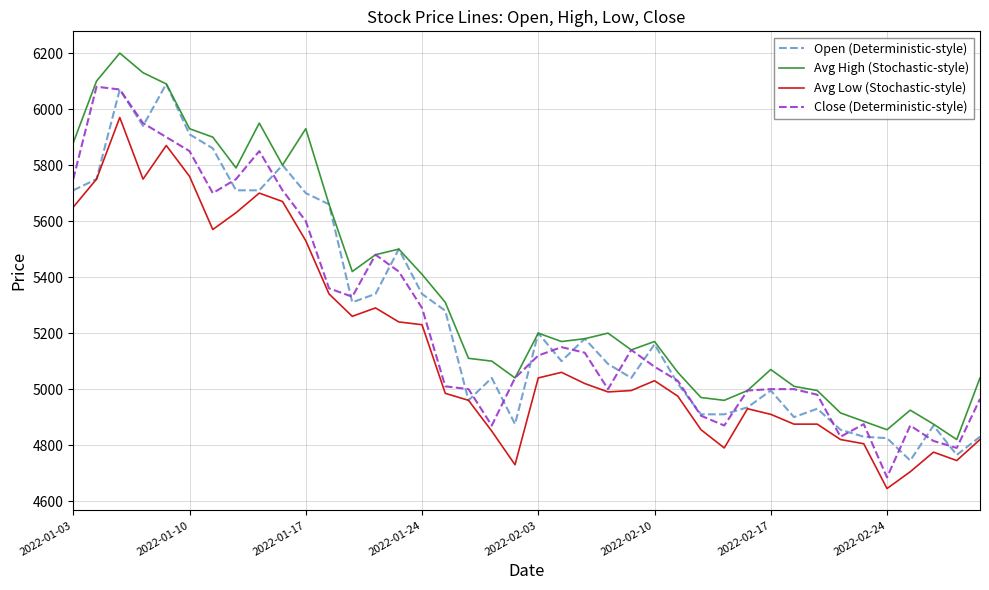

What is the greatest value displayed?

6200